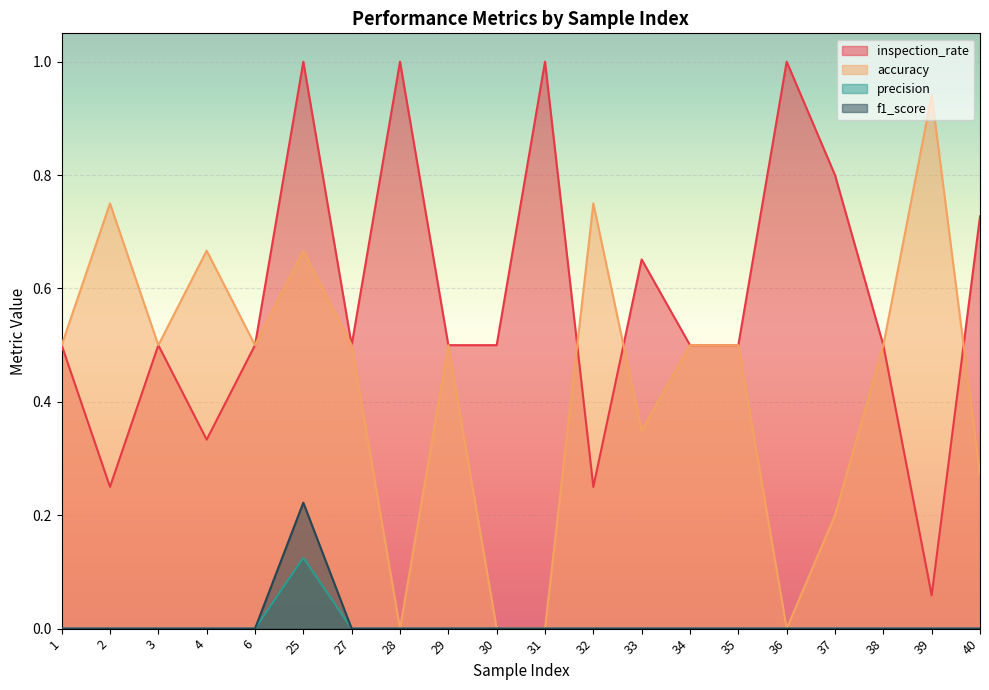

At which label is precision closest to 0?

1